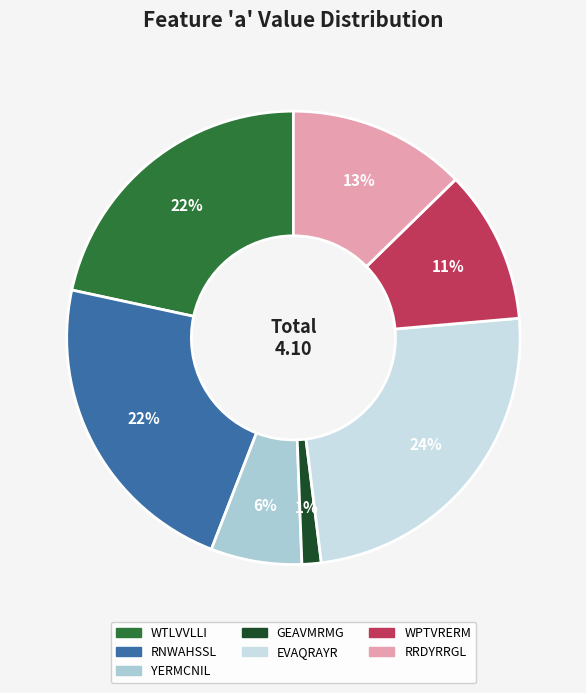

Does any single category account for the majority?

No